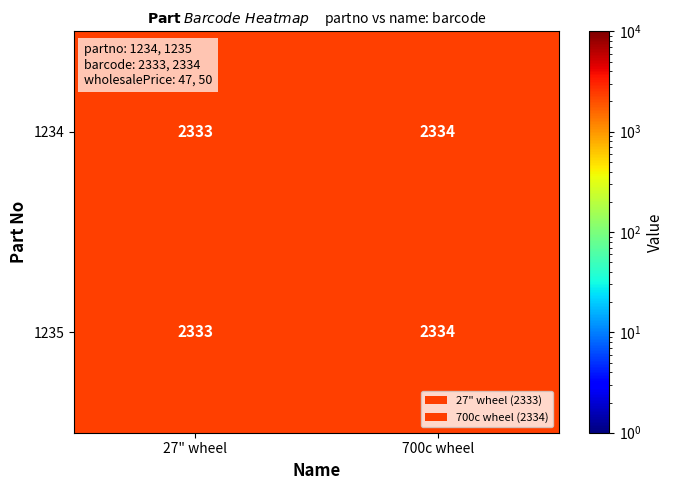

What is the total value across all series at 700c wheel?

4668